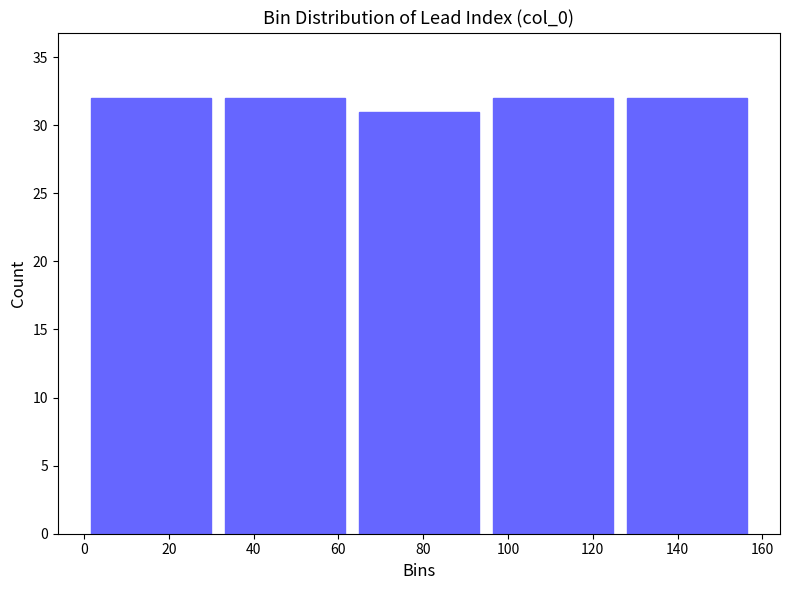

How tall is the bar that spans 63.2 to 94.8 on the x-axis? Neither the bar edges nor the heights are printed on the chart, so give them approximately, as read against the axes.

31